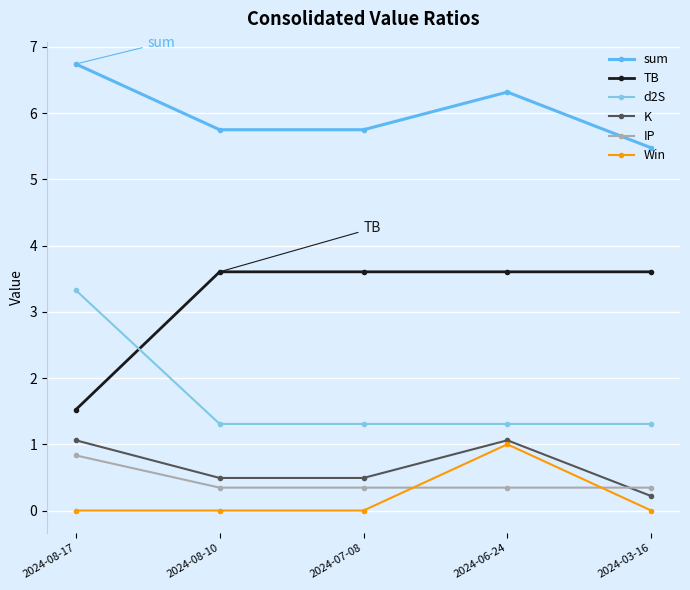

Reading left to right, list all the values displayed in this chart.

sum: 2024-08-17=6.7	2024-08-10=5.7	2024-07-08=5.7	2024-06-24=6.3	2024-03-16=5.5
TB: 2024-08-17=1.5	2024-08-10=3.6	2024-07-08=3.6	2024-06-24=3.6	2024-03-16=3.6
d2S: 2024-08-17=3.3	2024-08-10=1.3	2024-07-08=1.3	2024-06-24=1.3	2024-03-16=1.3
K: 2024-08-17=1.1	2024-08-10=0.5	2024-07-08=0.5	2024-06-24=1.1	2024-03-16=0.2
IP: 2024-08-17=0.8	2024-08-10=0.3	2024-07-08=0.3	2024-06-24=0.3	2024-03-16=0.3
Win: 2024-08-17=0.0	2024-08-10=0.0	2024-07-08=0.0	2024-06-24=1.0	2024-03-16=0.0